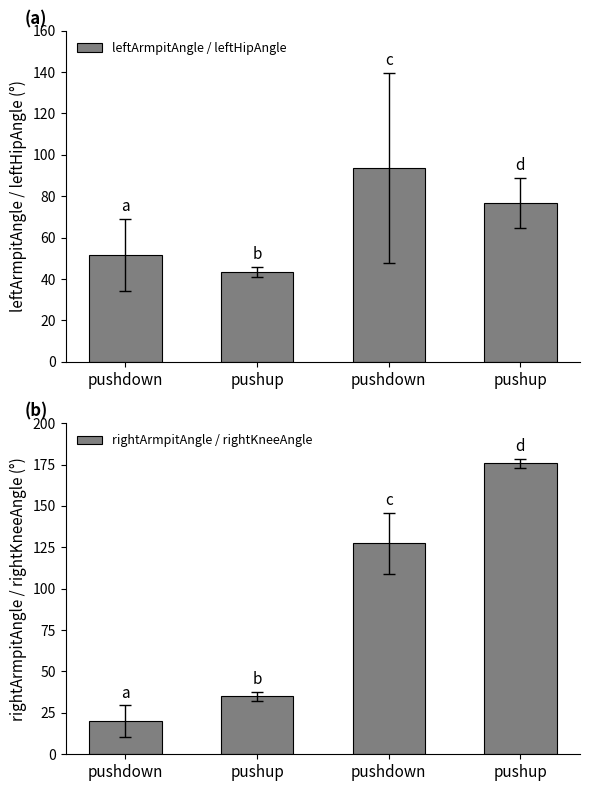

What is the total value across all series at pushup?

78.1